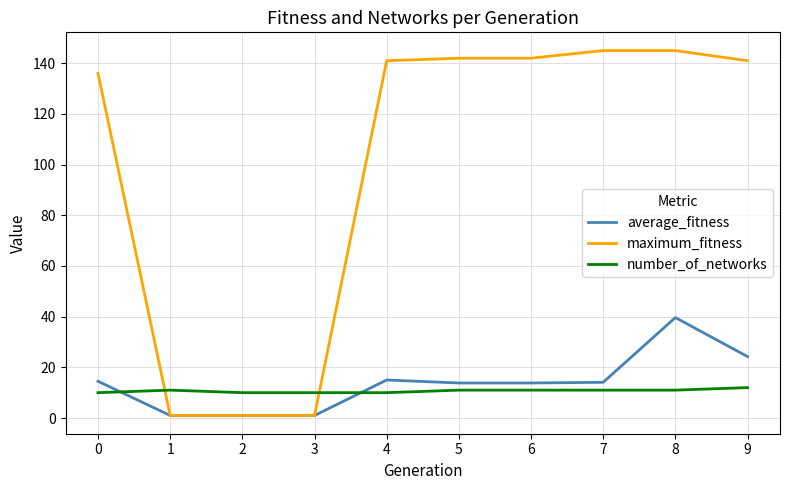

The value of number_of_networks at 5 is 11.0. True or false?

True